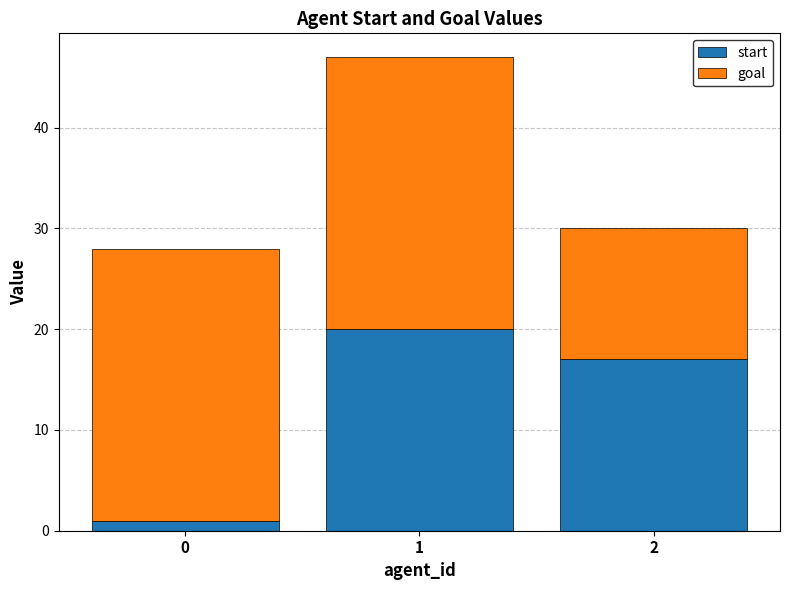

Reading left to right, list the values for the start series.

1	20	17